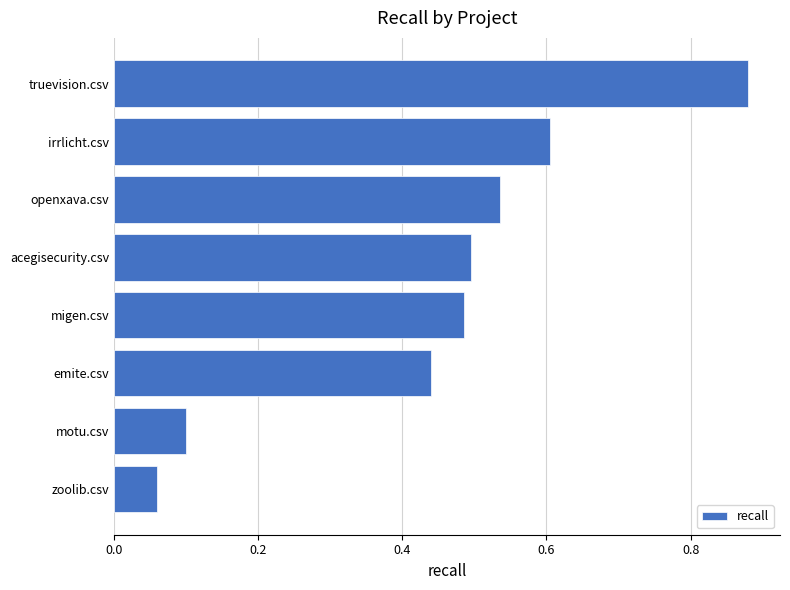

Does the chart contain stacked bars?

No